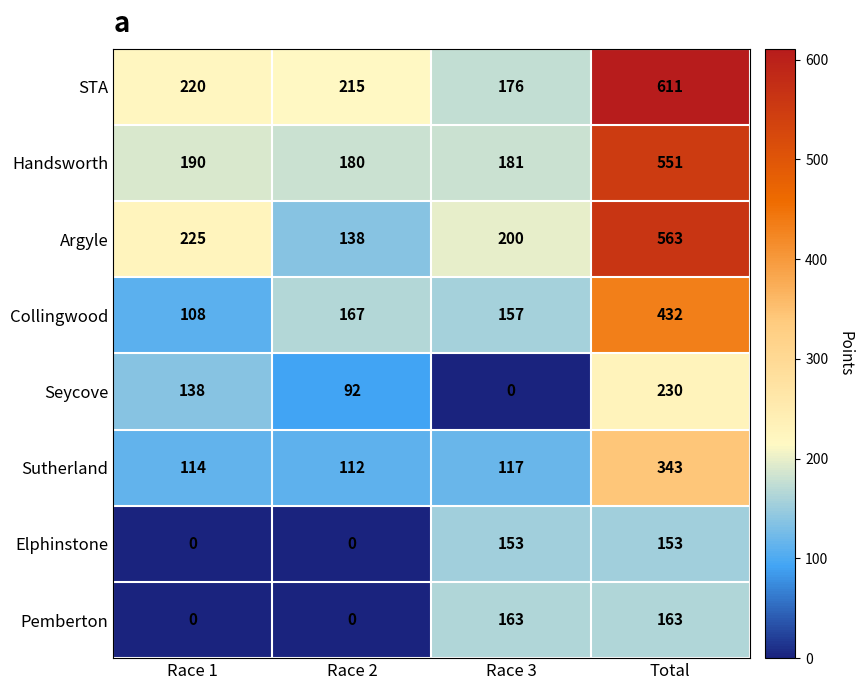

At which label does Handsworth reach its peak?

Total